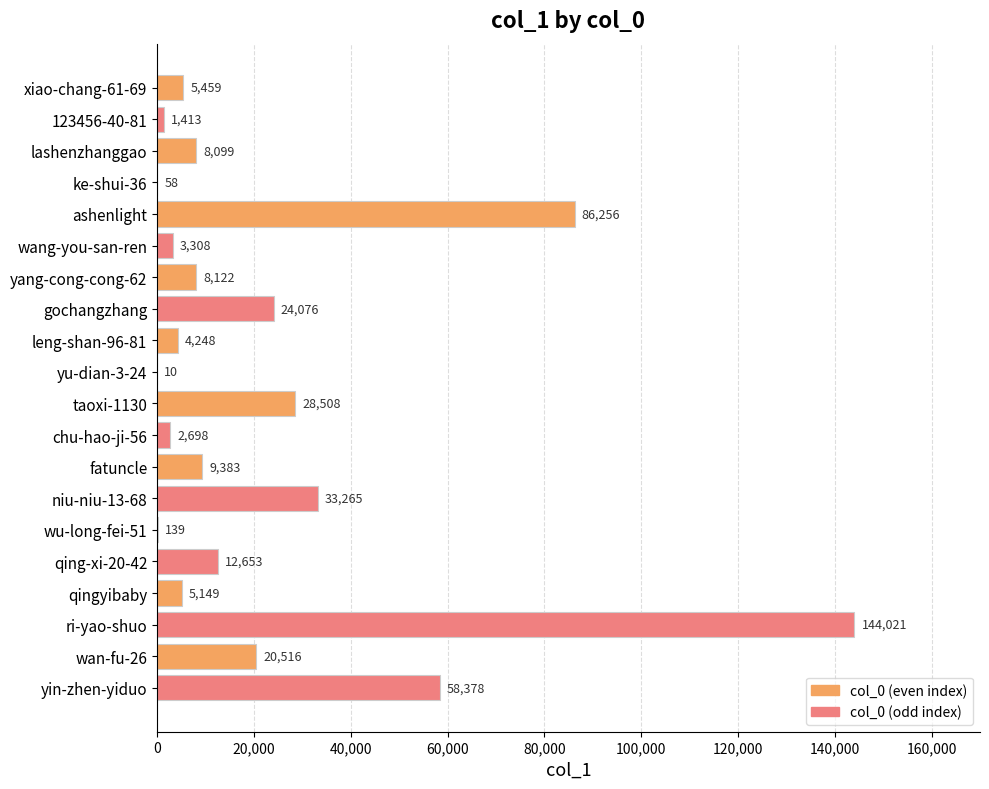

What is the maximum value shown in the chart?

144021